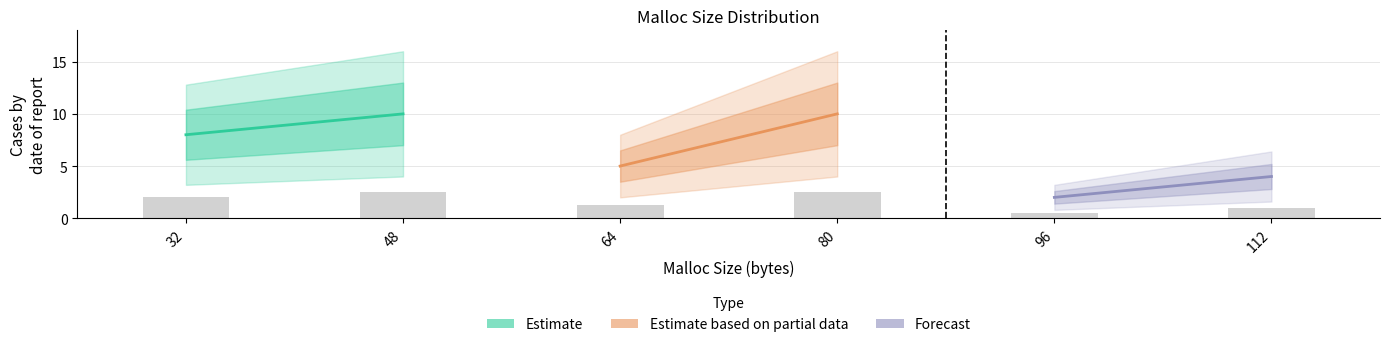

What is the value of the 2nd bar from the left?

2.5